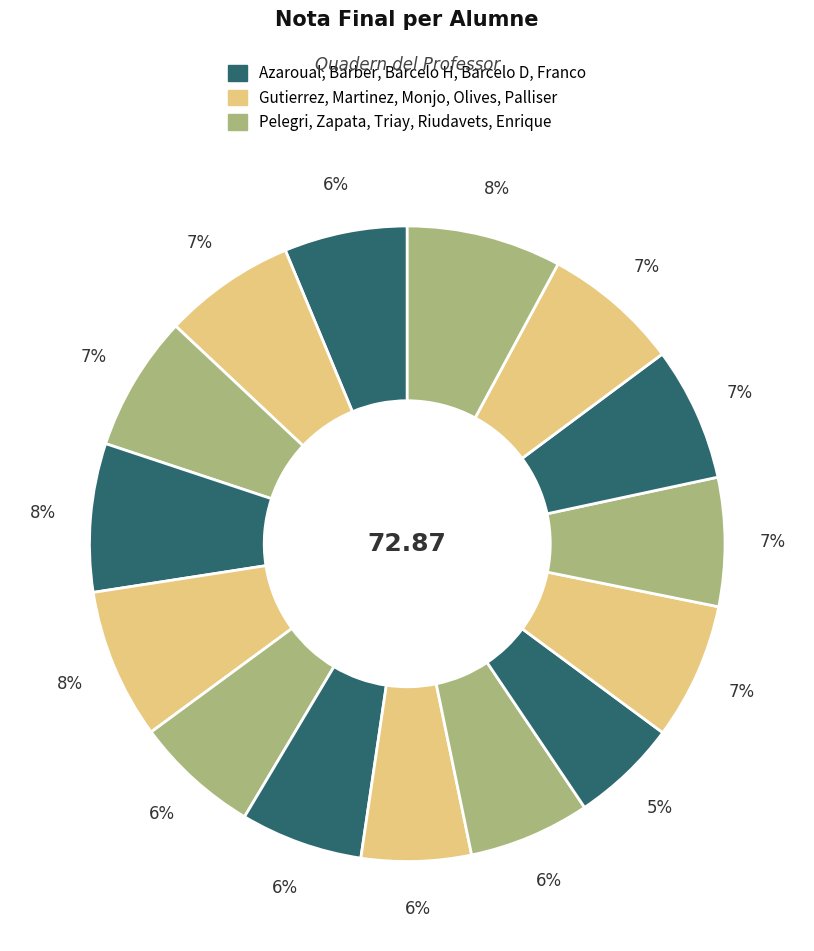

How many slices are in this pie chart?

15